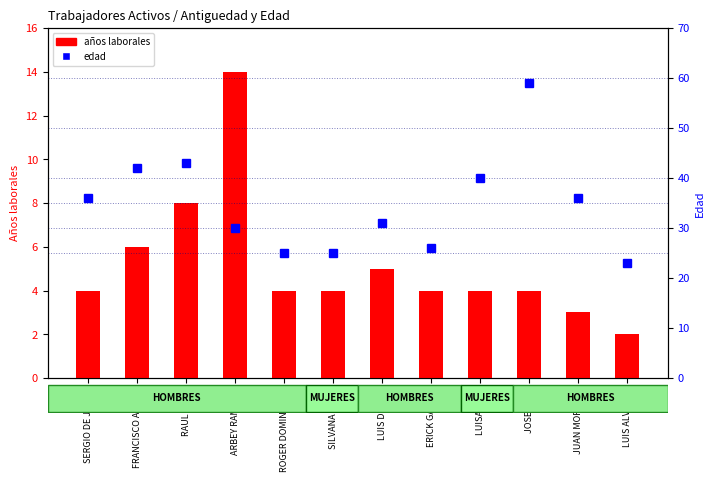

Reading left to right, what are all the values shown in this chart?

años laborales: 4	6	8	14	4	4	5	4	4	4	3	2
edad: 36	42	43	30	25	25	31	26	40	59	36	23